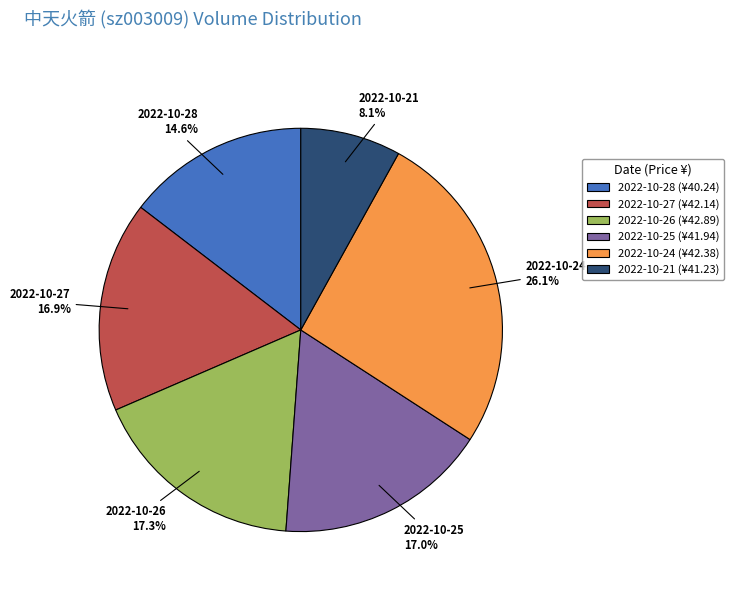

Which category has the smallest portion of the pie?

2022-10-21